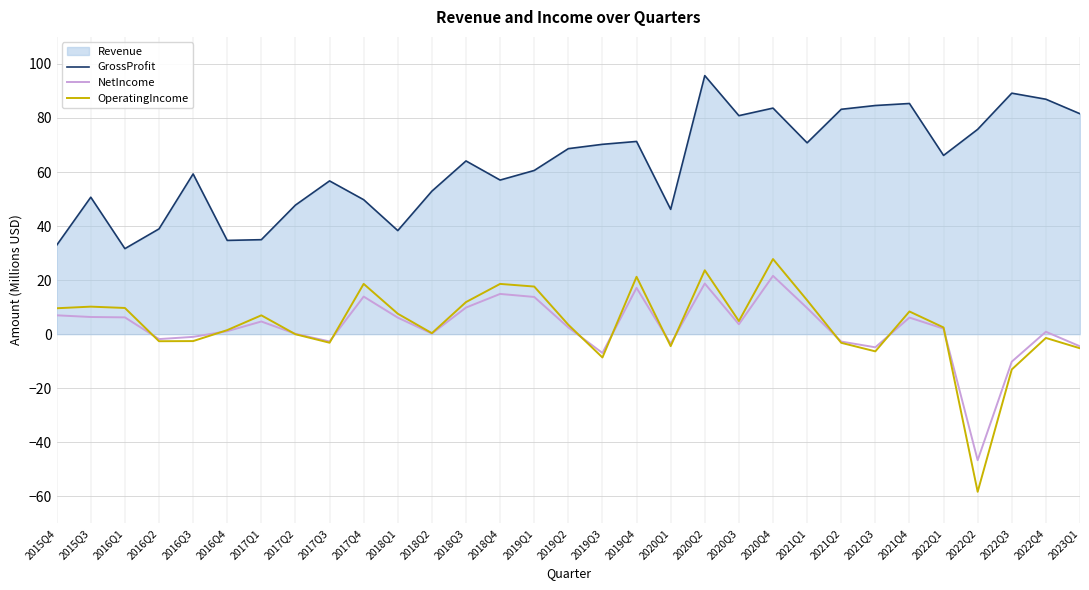

Where does the OperatingIncome series first go above 3?

2015Q4